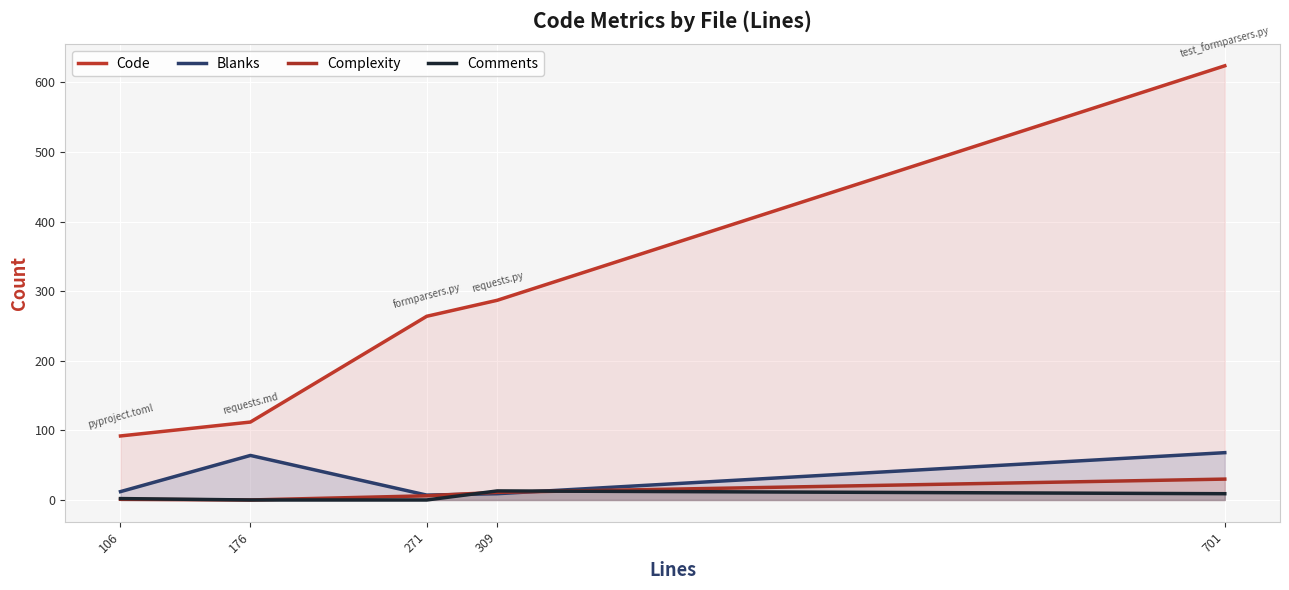

List the series in order of their peak value, highest first.

Code, Blanks, Complexity, Comments